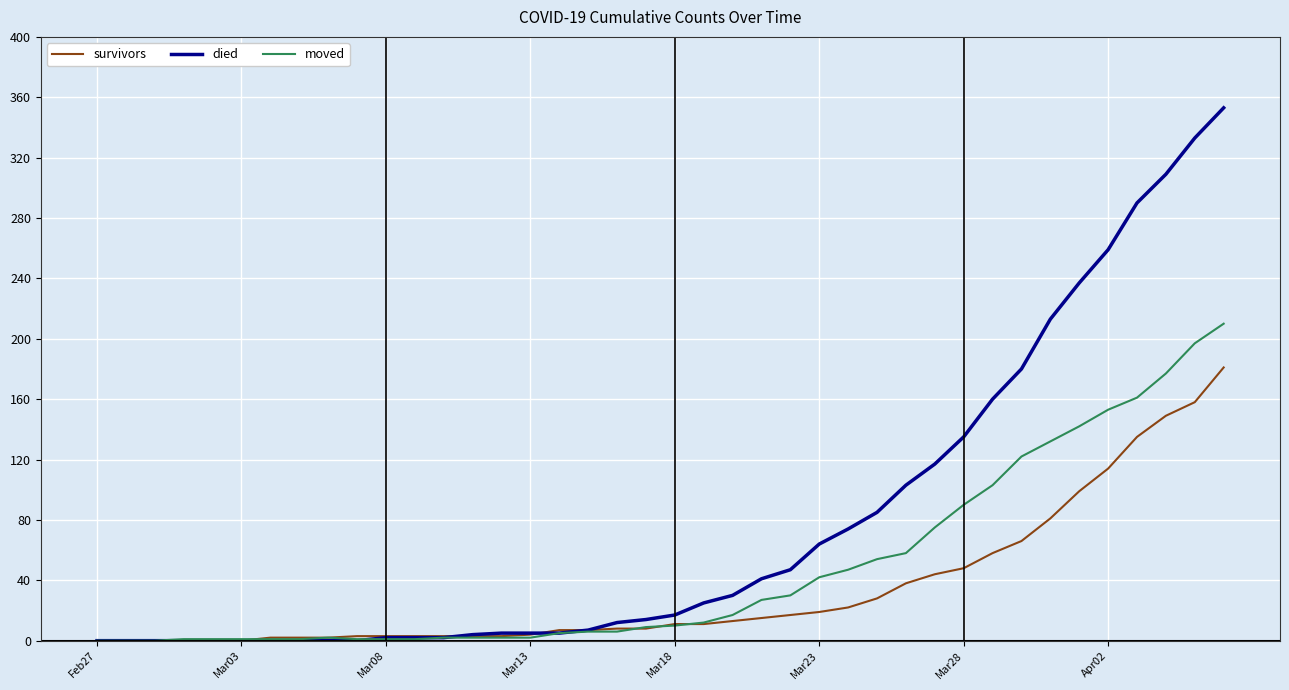

Which series has the largest total across all categories?

died